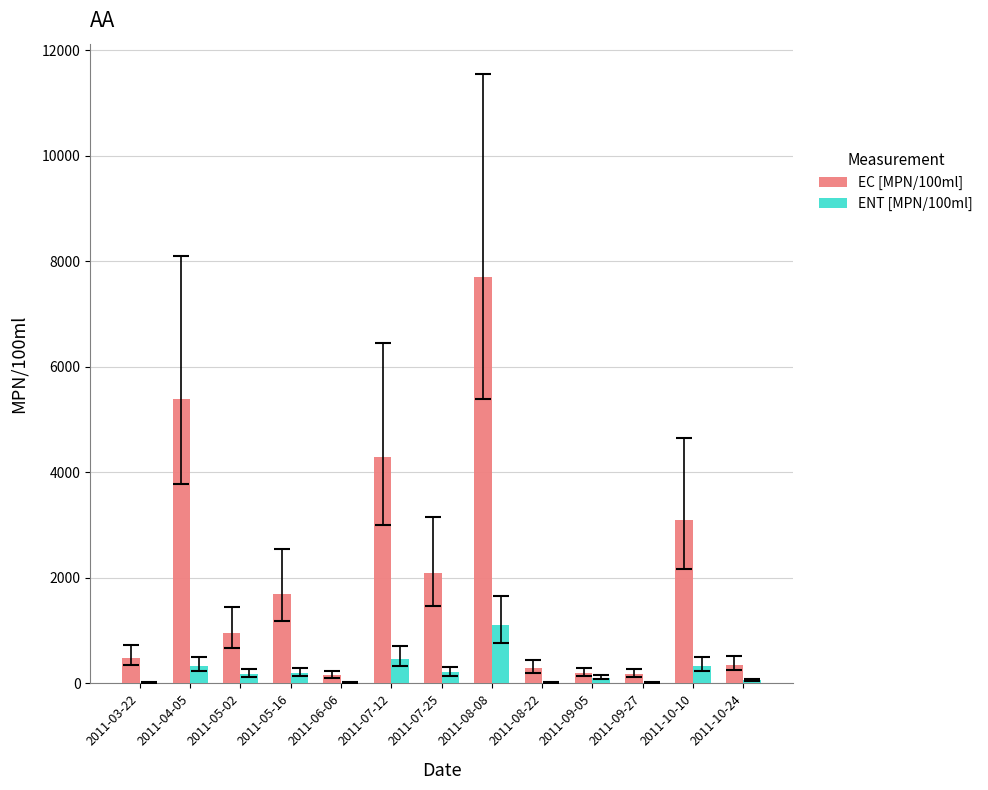

The ENT [MPN/100ml] series shows 21 at 2011-06-06. True or false?

False